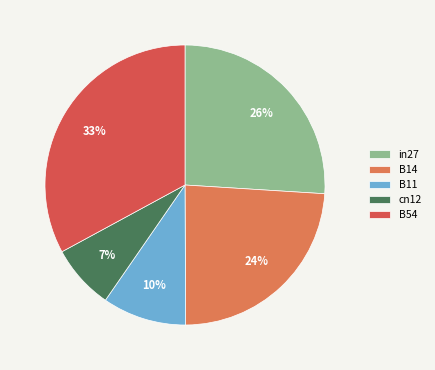

To the nearest percent, what is the combined percentage of in27 and B14?

50%